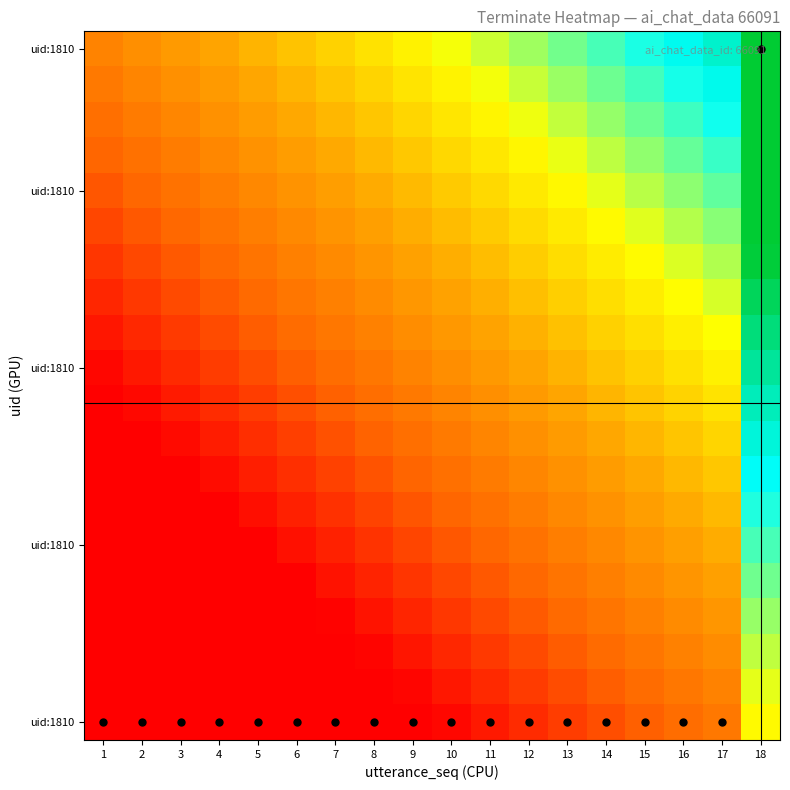

Count the number of data series in this chart.

20